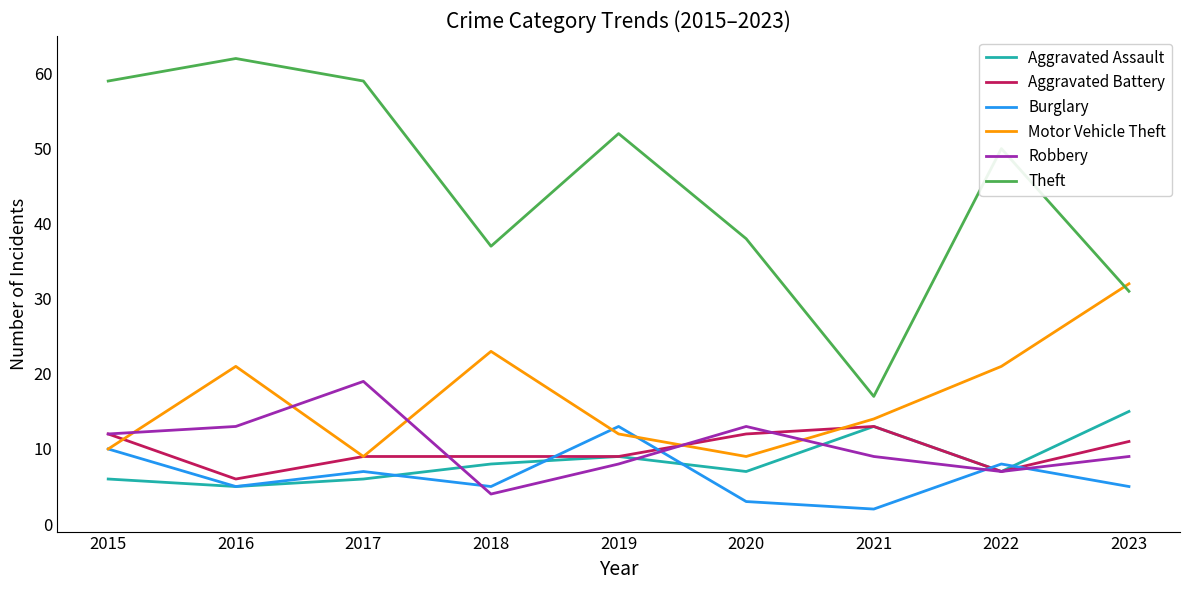

What are all the series names shown in the legend?

Aggravated Assault, Aggravated Battery, Burglary, Motor Vehicle Theft, Robbery, Theft